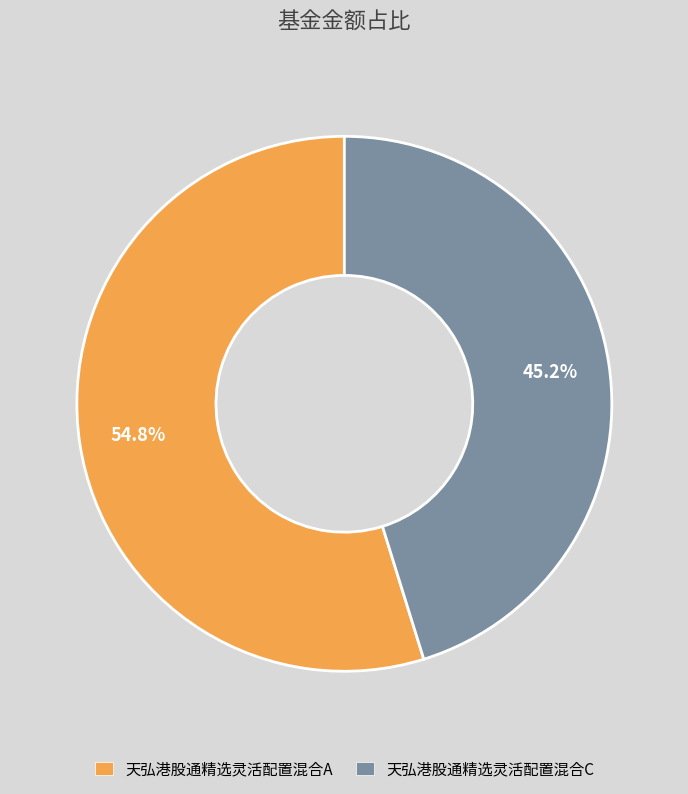

Which category has the biggest portion of the pie?

天弘港股通精选灵活配置混合A